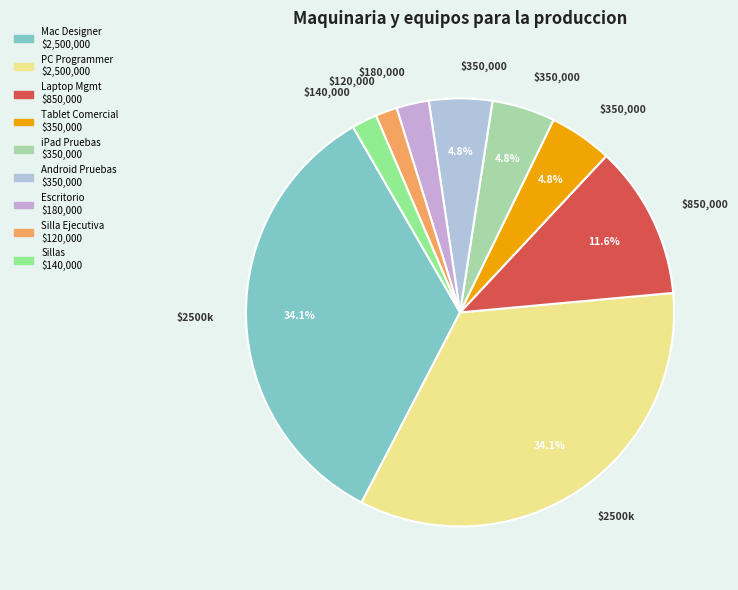

To the nearest percent, what is the difference between the largest and smallest slice percentages?

32%